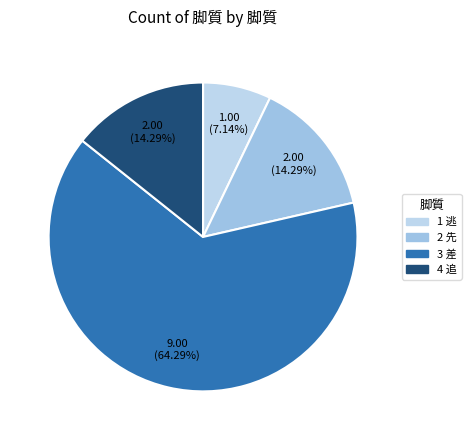

Between 4 追 and 2 先, which is larger?

4 追